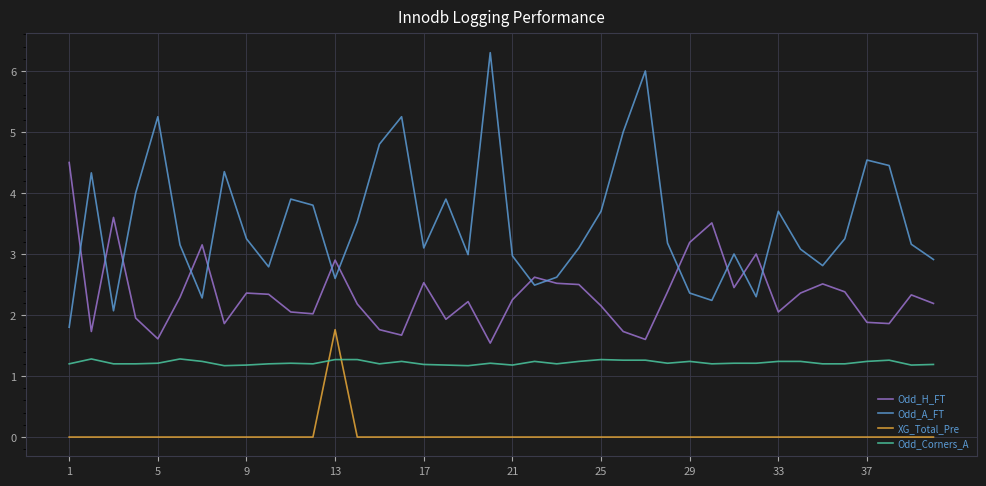

Which series has the largest range (max minus min)?

Odd_A_FT